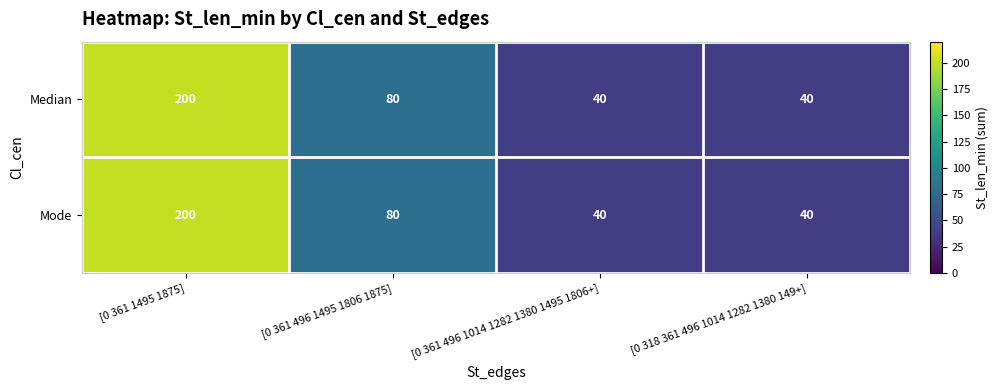

Where does the Mode series first go above 80?

[0 361 1495 1875]